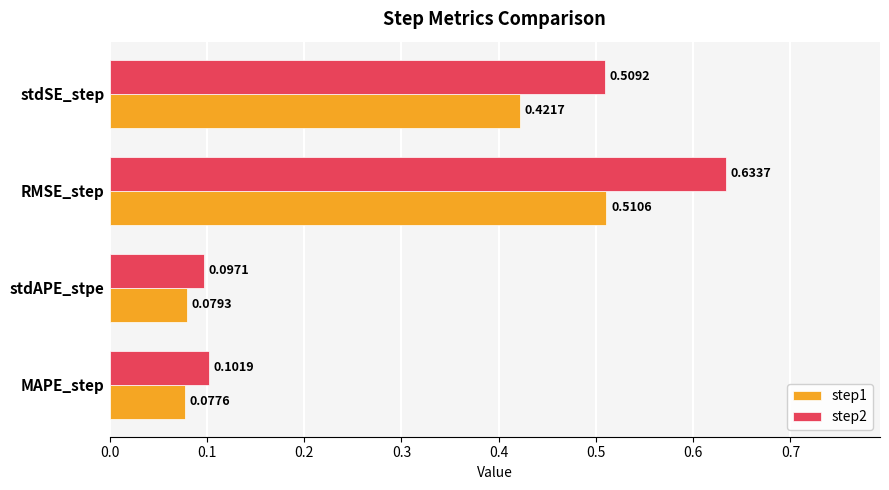

List the series in order of their overall mean, highest first.

step2, step1